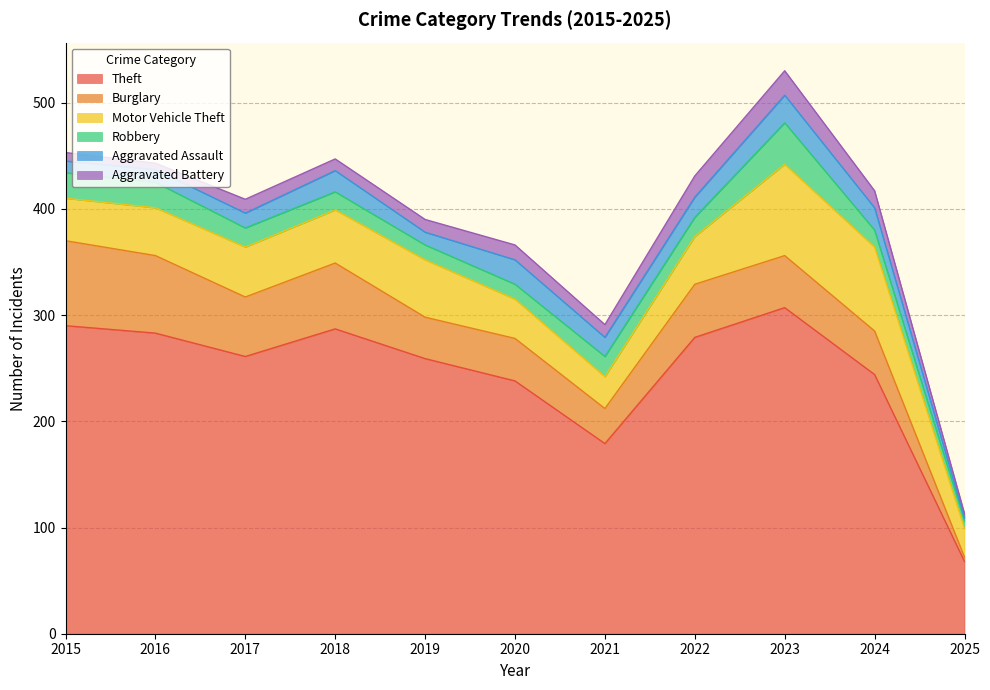

What is the sum of all Aggravated Assault values?

179